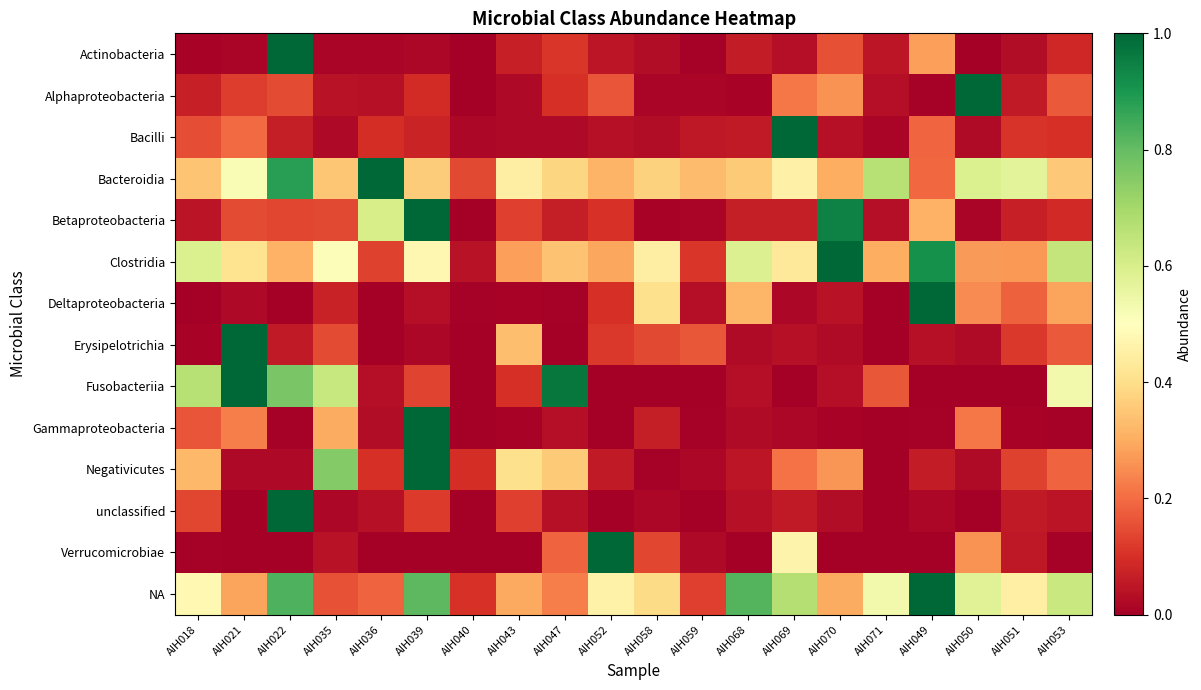

How many categories are shown in the chart?

20